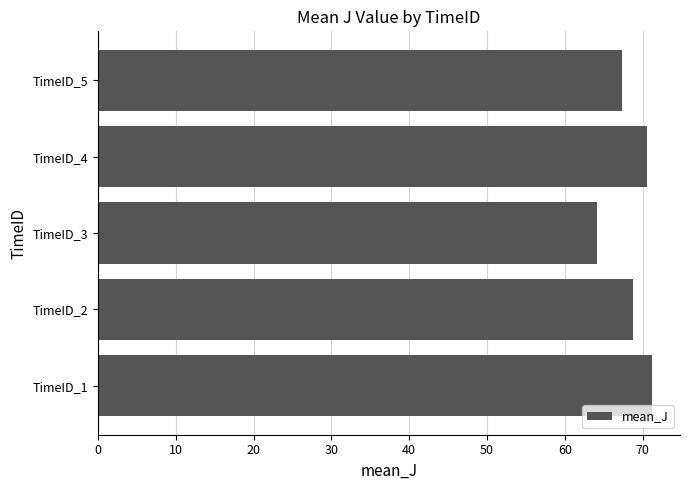

True or false: the data shows 105.8 at TimeID_4.

False